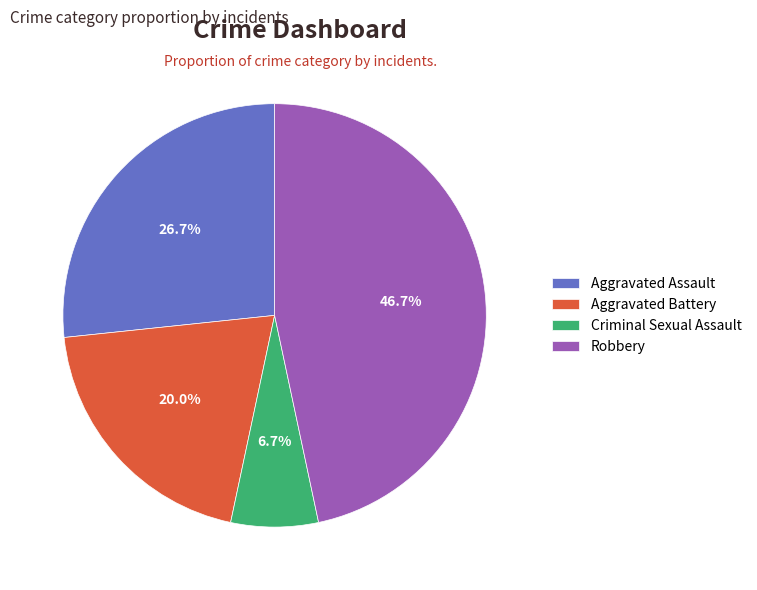

Is it true that Robbery is 57% of the pie?

False